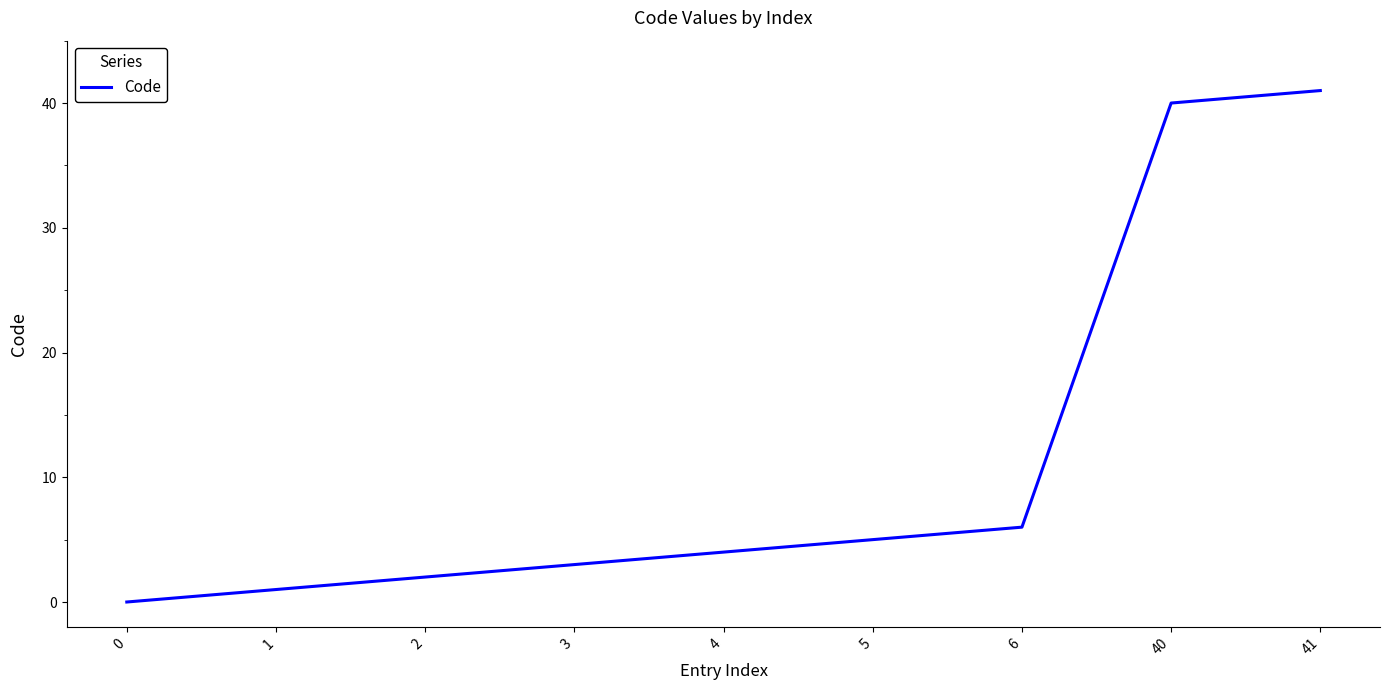

What is the difference between the maximum and minimum values?

41